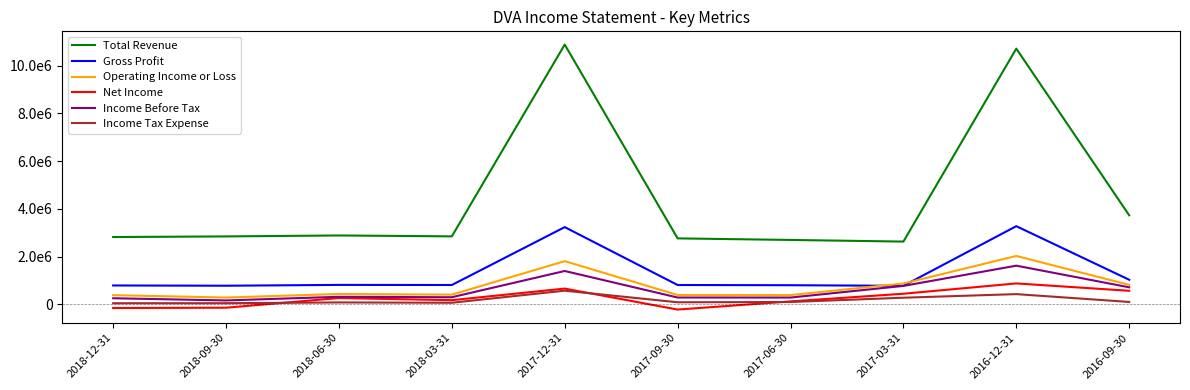

True or false: Net Income has more than 0 points higher than both neighbors.

True